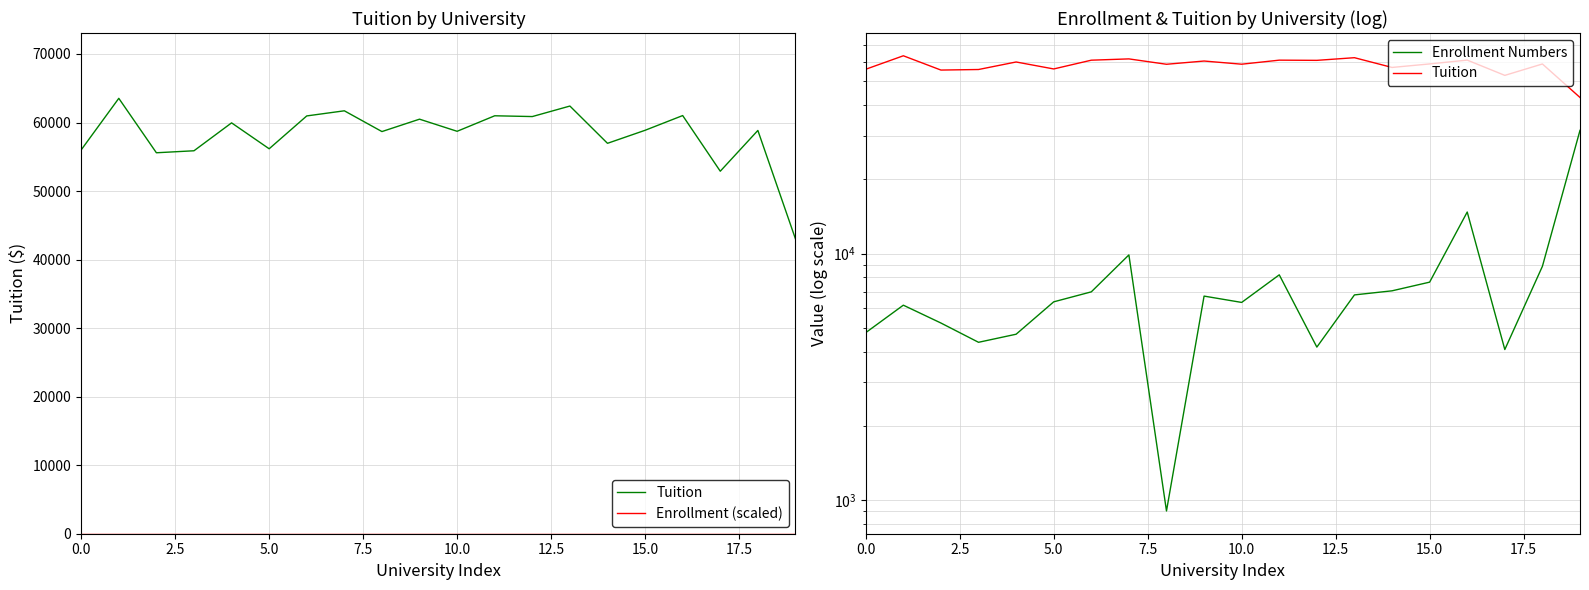

Which category has the lowest value in the Tuition series?

19